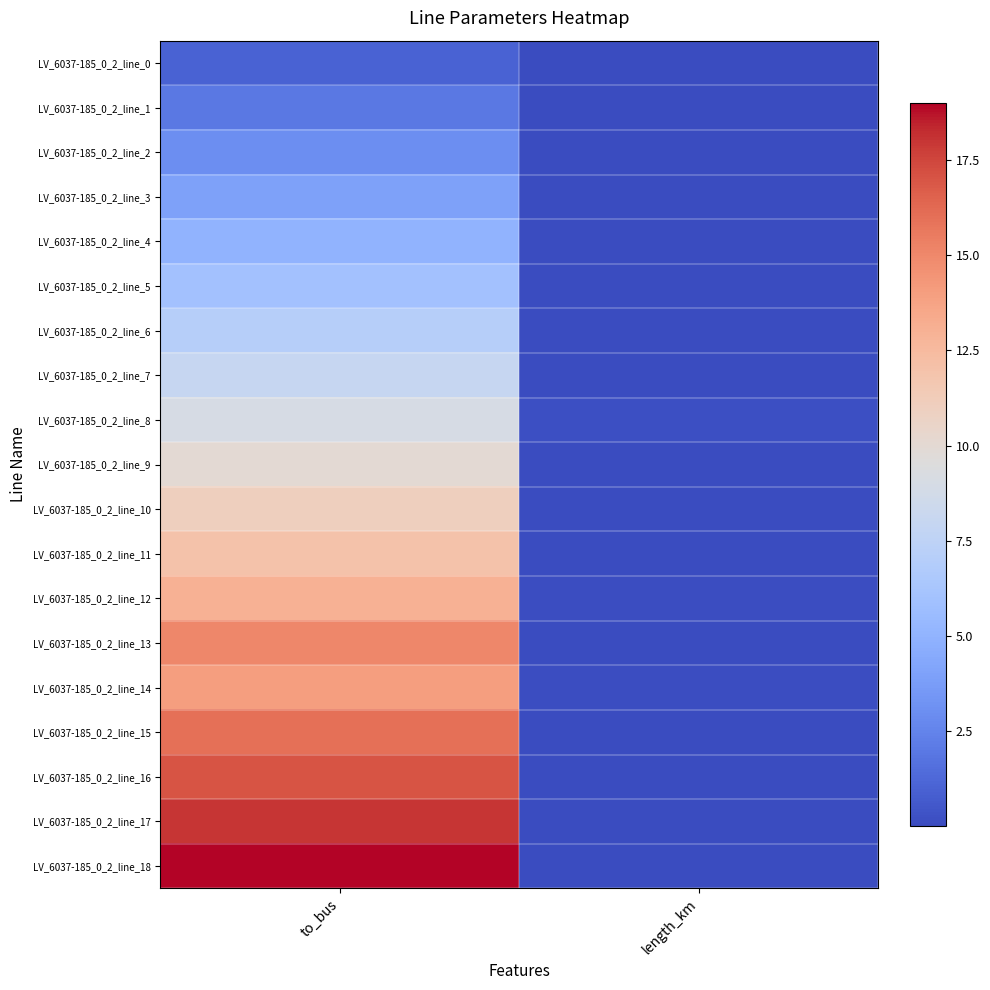

Reading right to left, list all the values displayed in this chart.

LV_6037-185_0_2_line_0: length_km=0.0	to_bus=1.0
LV_6037-185_0_2_line_1: length_km=0.0	to_bus=2.0
LV_6037-185_0_2_line_2: length_km=0.0	to_bus=3.0
LV_6037-185_0_2_line_3: length_km=0.0	to_bus=4.0
LV_6037-185_0_2_line_4: length_km=0.0	to_bus=5.0
LV_6037-185_0_2_line_5: length_km=0.0	to_bus=6.0
LV_6037-185_0_2_line_6: length_km=0.0	to_bus=7.0
LV_6037-185_0_2_line_7: length_km=0.0	to_bus=8.0
LV_6037-185_0_2_line_8: length_km=0.2	to_bus=9.0
LV_6037-185_0_2_line_9: length_km=0.0	to_bus=10.0
LV_6037-185_0_2_line_10: length_km=0.0	to_bus=11.0
LV_6037-185_0_2_line_11: length_km=0.0	to_bus=12.0
LV_6037-185_0_2_line_12: length_km=0.1	to_bus=13.0
LV_6037-185_0_2_line_13: length_km=0.0	to_bus=15.0
LV_6037-185_0_2_line_14: length_km=0.1	to_bus=14.0
LV_6037-185_0_2_line_15: length_km=0.0	to_bus=16.0
LV_6037-185_0_2_line_16: length_km=0.0	to_bus=17.0
LV_6037-185_0_2_line_17: length_km=0.0	to_bus=18.0
LV_6037-185_0_2_line_18: length_km=0.0	to_bus=19.0